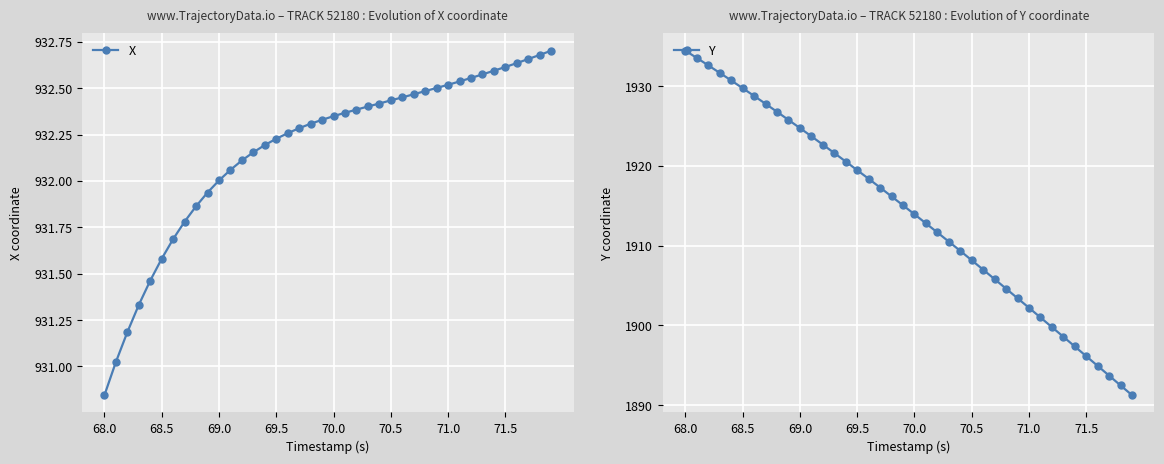

What are all the series names shown in the legend?

X, Y